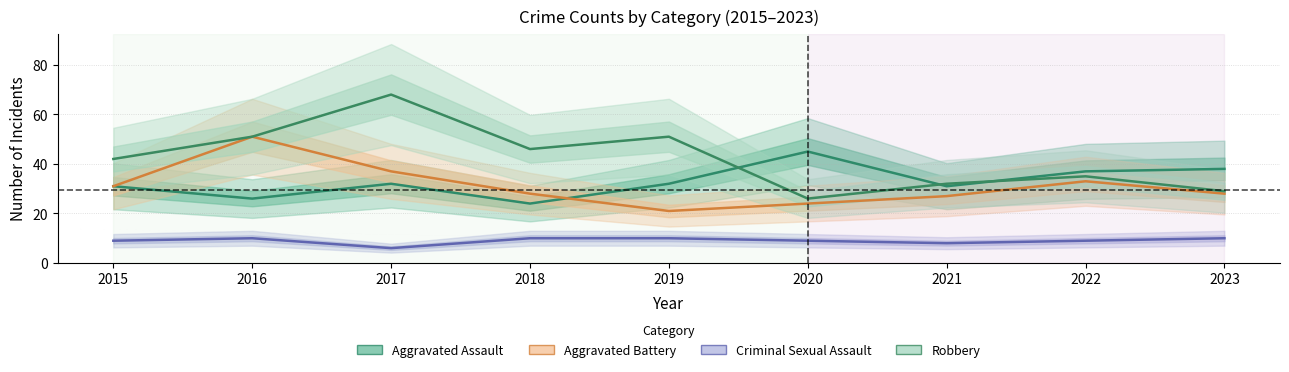

Reading left to right, list all the values displayed in this chart.

Aggravated Assault: 2015=31	2016=26	2017=32	2018=24	2019=32	2020=45	2021=31	2022=37	2023=38
Aggravated Battery: 2015=31	2016=51	2017=37	2018=28	2019=21	2020=24	2021=27	2022=33	2023=28
Criminal Sexual Assault: 2015=9	2016=10	2017=6	2018=10	2019=10	2020=9	2021=8	2022=9	2023=10
Robbery: 2015=42	2016=51	2017=68	2018=46	2019=51	2020=26	2021=32	2022=35	2023=29